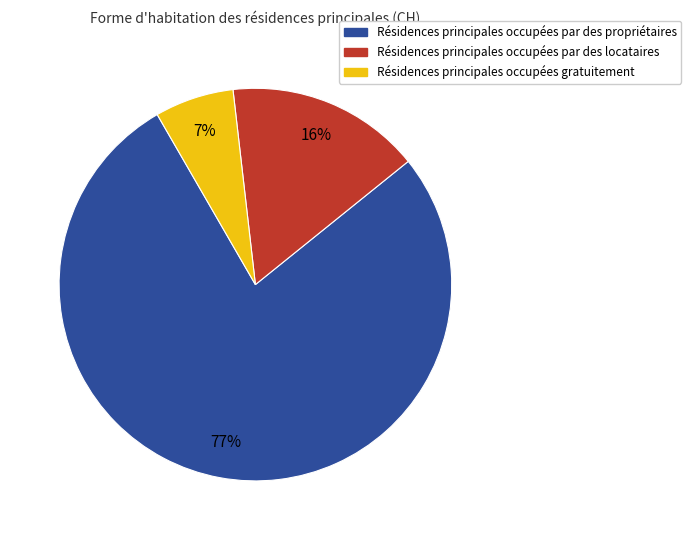

Is there a majority slice in this chart?

Yes